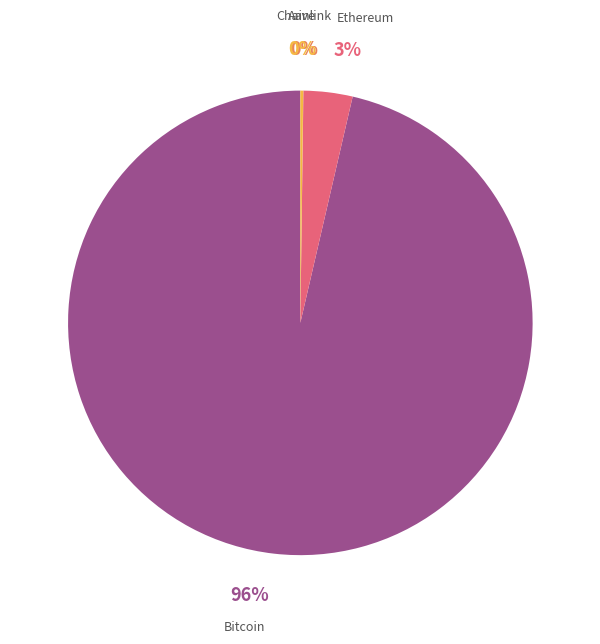

Does any single category account for the majority?

Yes